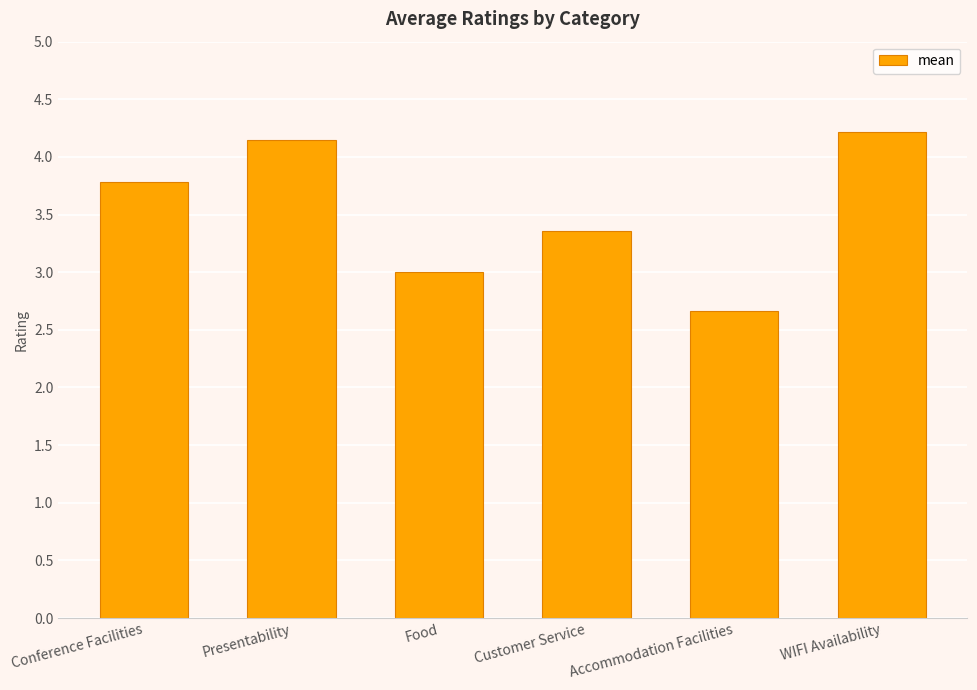

What is the value of the 1st bar from the left?

3.8